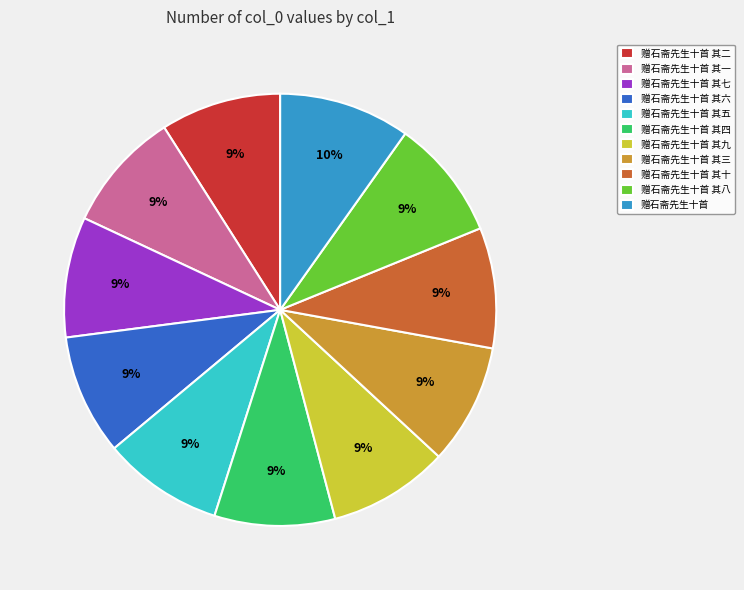

Does 赠石斋先生十首 其九 account for over 50% of the chart?

No